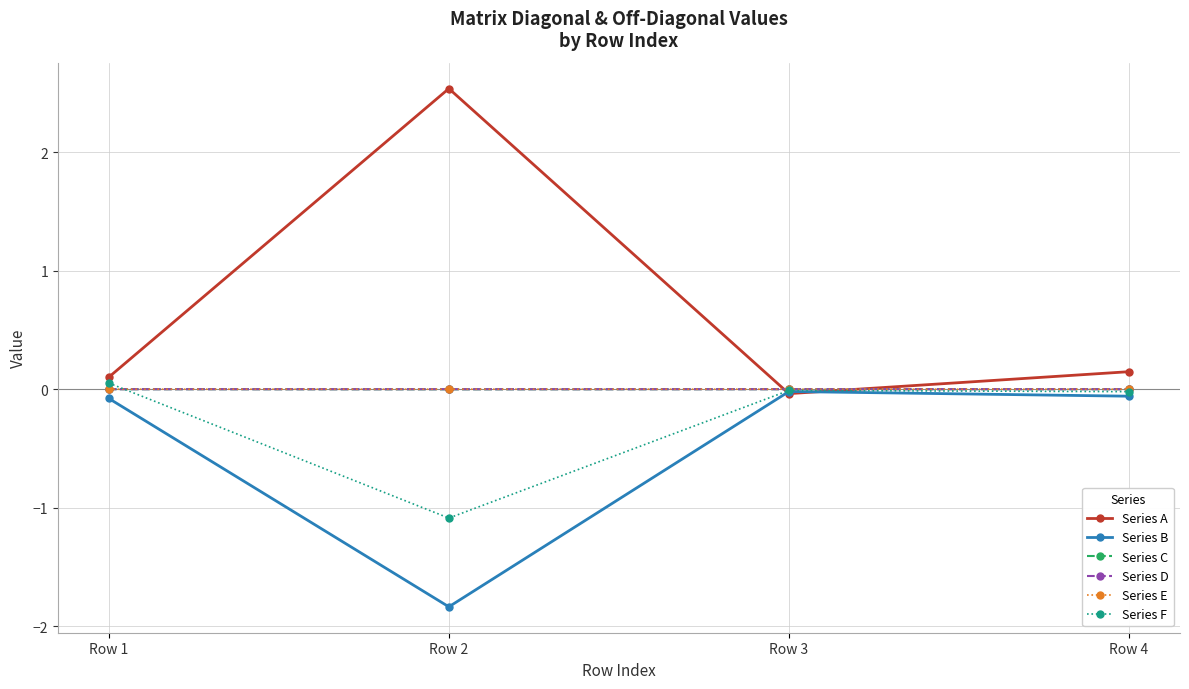

What is the value of the Series A point at the 1st from the left?

0.1